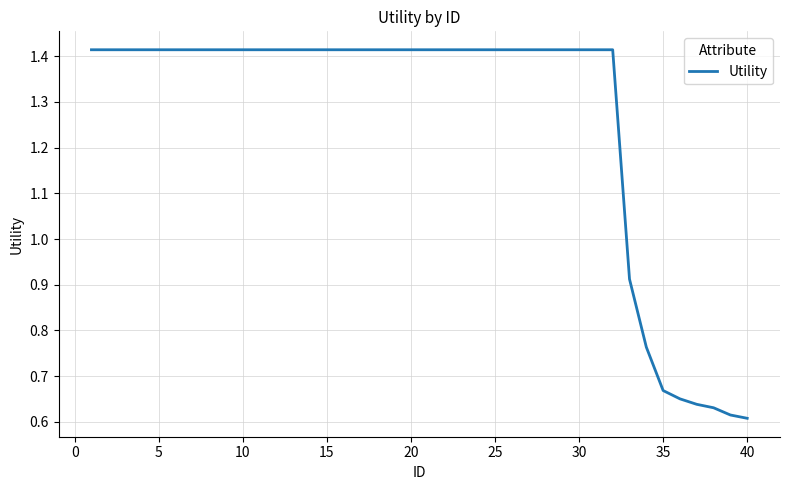

What is the greatest value displayed?

1.4